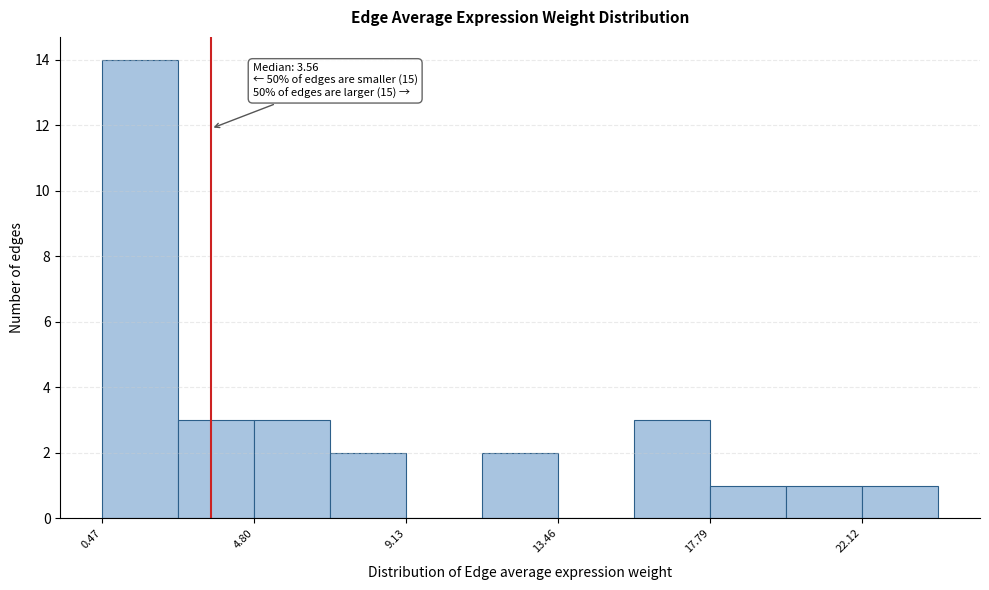

Which range on the x-axis has the tallest bar?

0.5 to 2.5